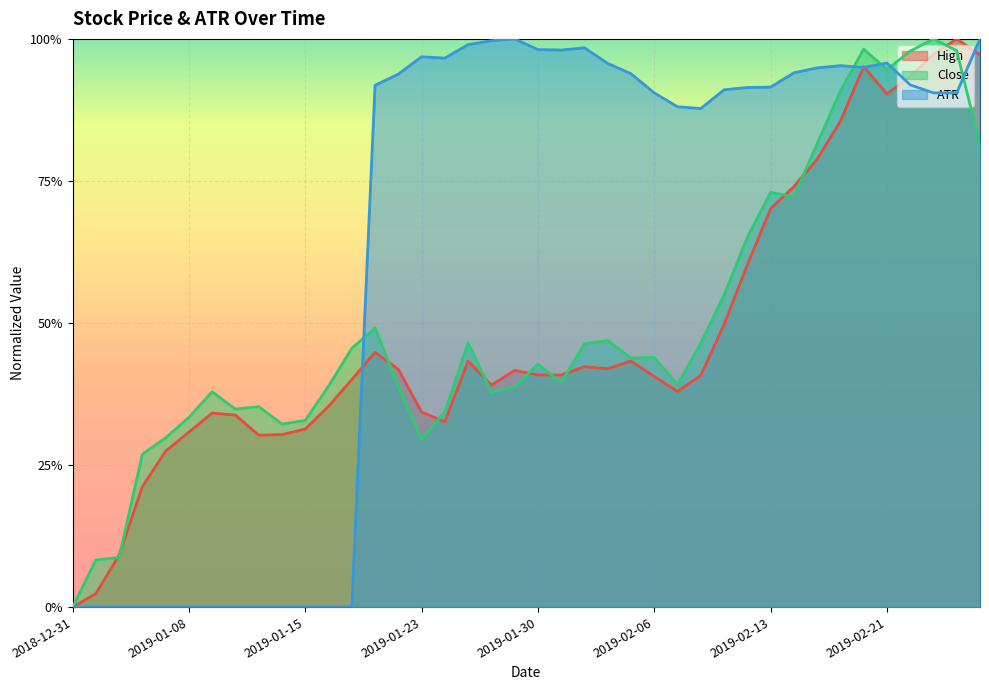

What is the value of the Close point at the 39th from the left?

1.0